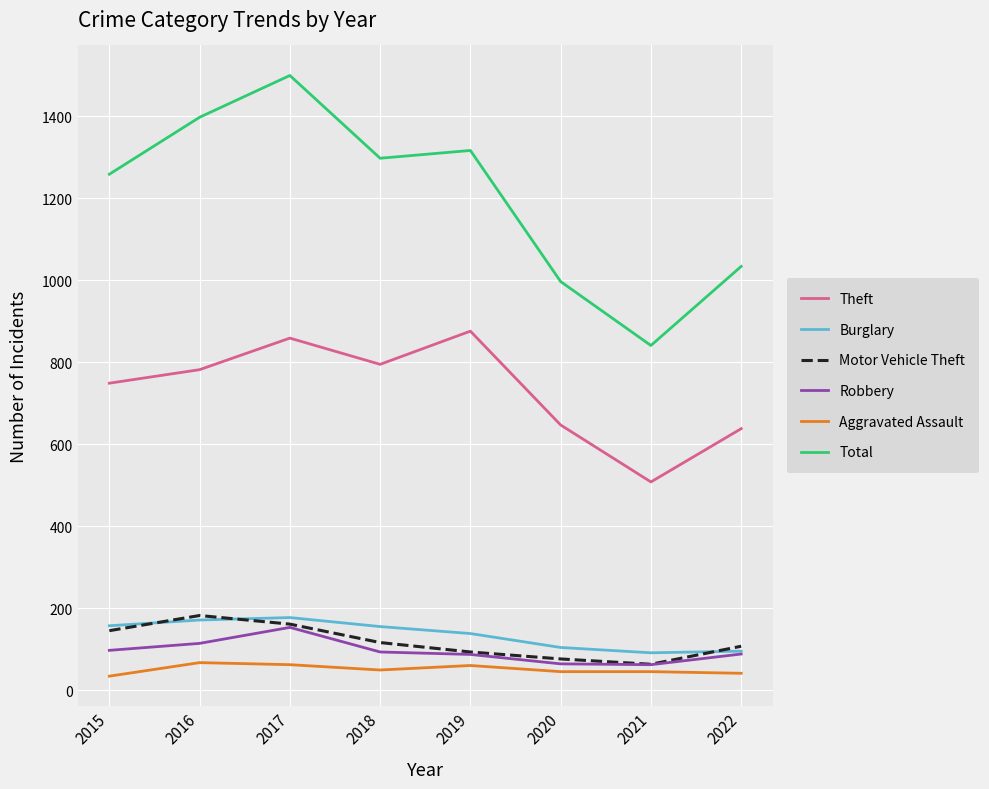

Is it true that Theft equals 795 at 2018?

True